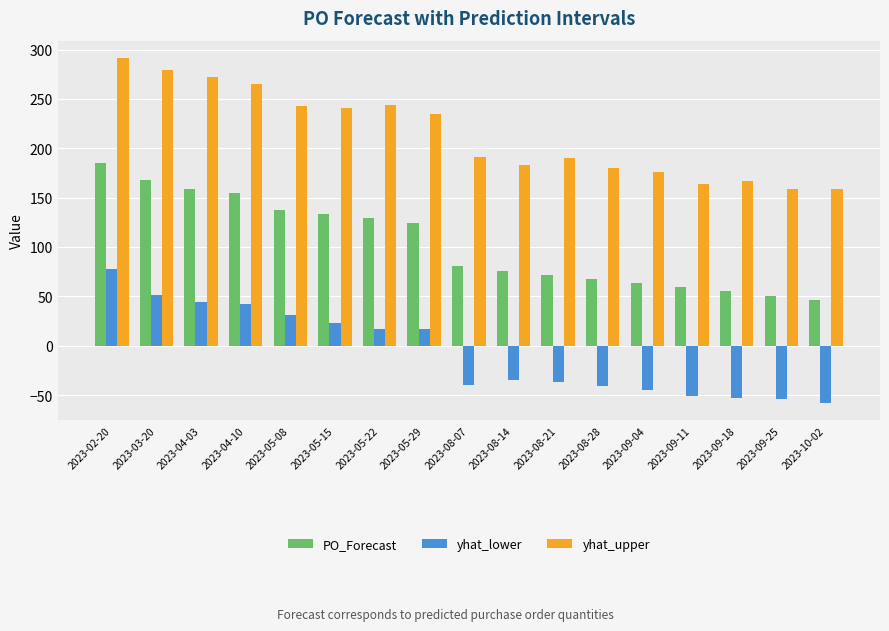

At which label does yhat_lower reach its minimum?

2023-10-02